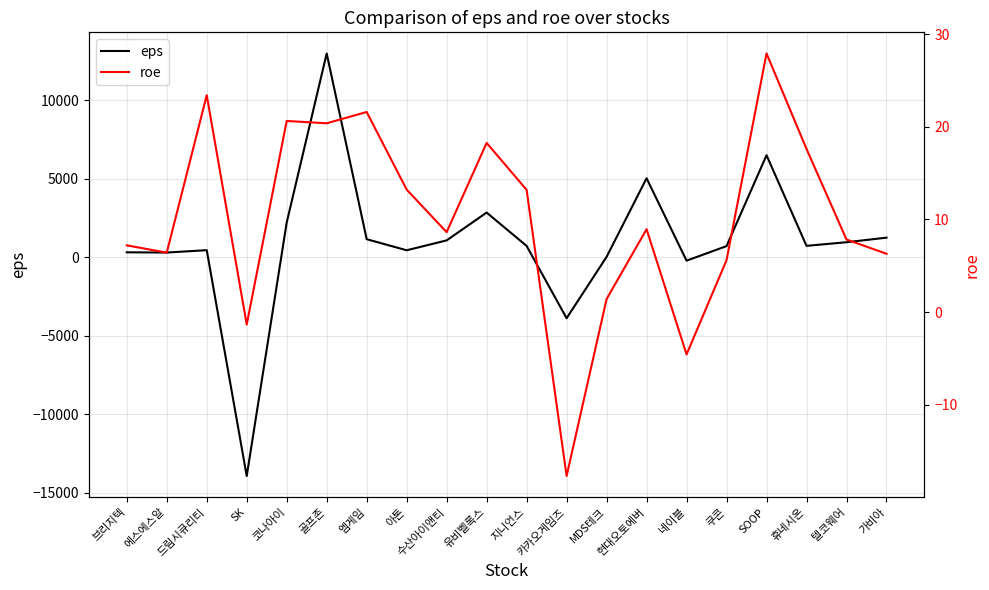

How many categories are shown in the chart?

20